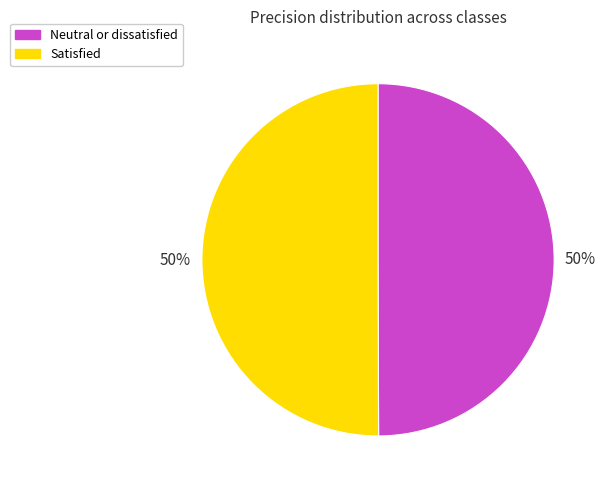

True or false: Neutral or dissatisfied accounts for 50% of the total.

True